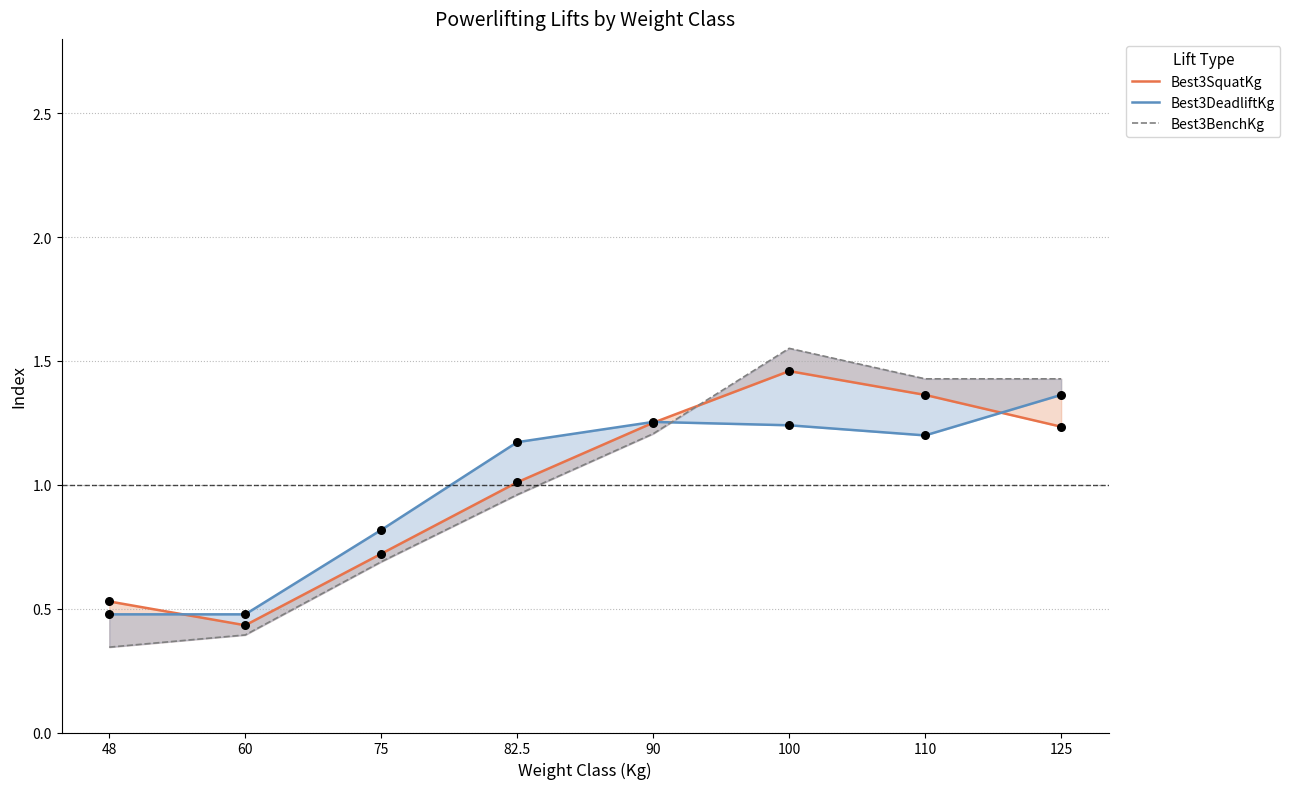

At which category is the sum across all series the highest?

100